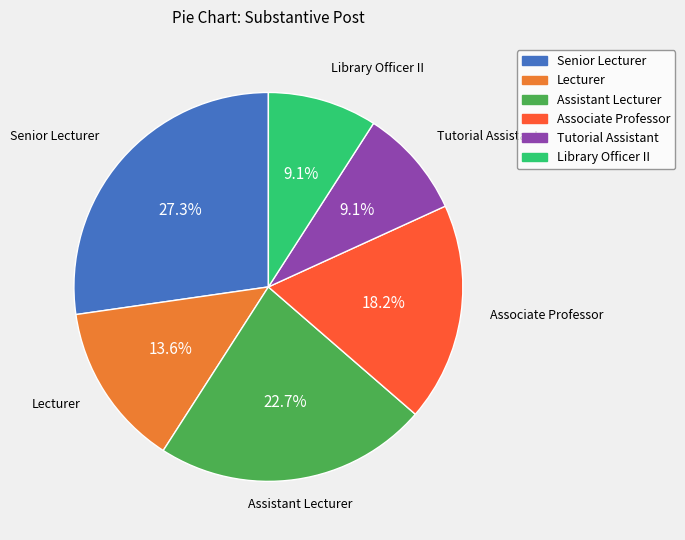

How many slices are in this pie chart?

6